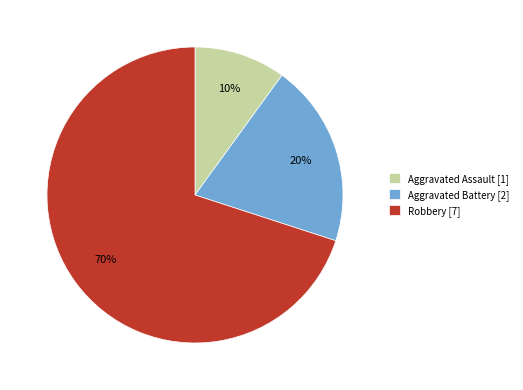

Does any single category account for the majority?

Yes